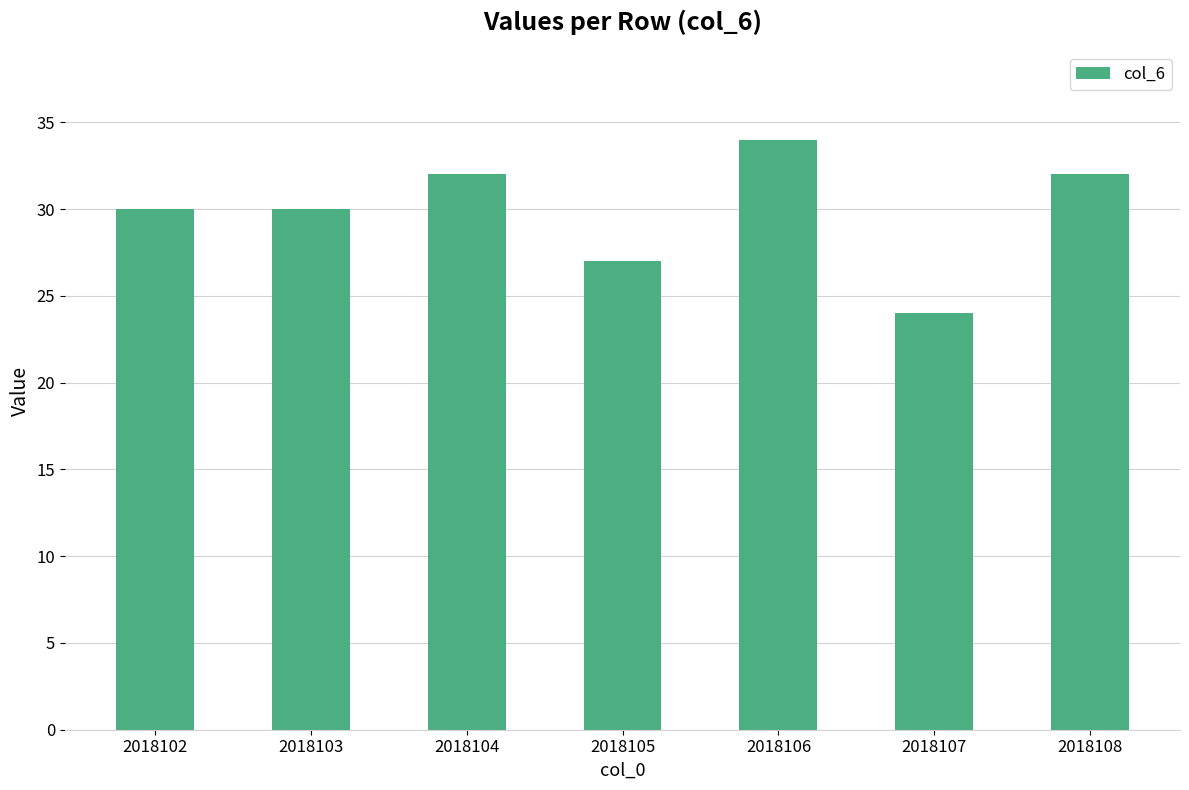

How many categories are shown in the chart?

7